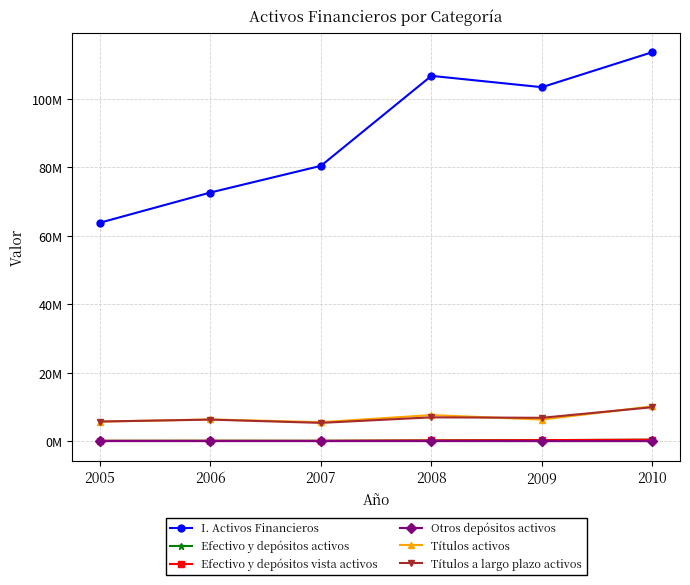

True or false: Efectivo y depósitos vista activos and Títulos activos cross at least once.

False